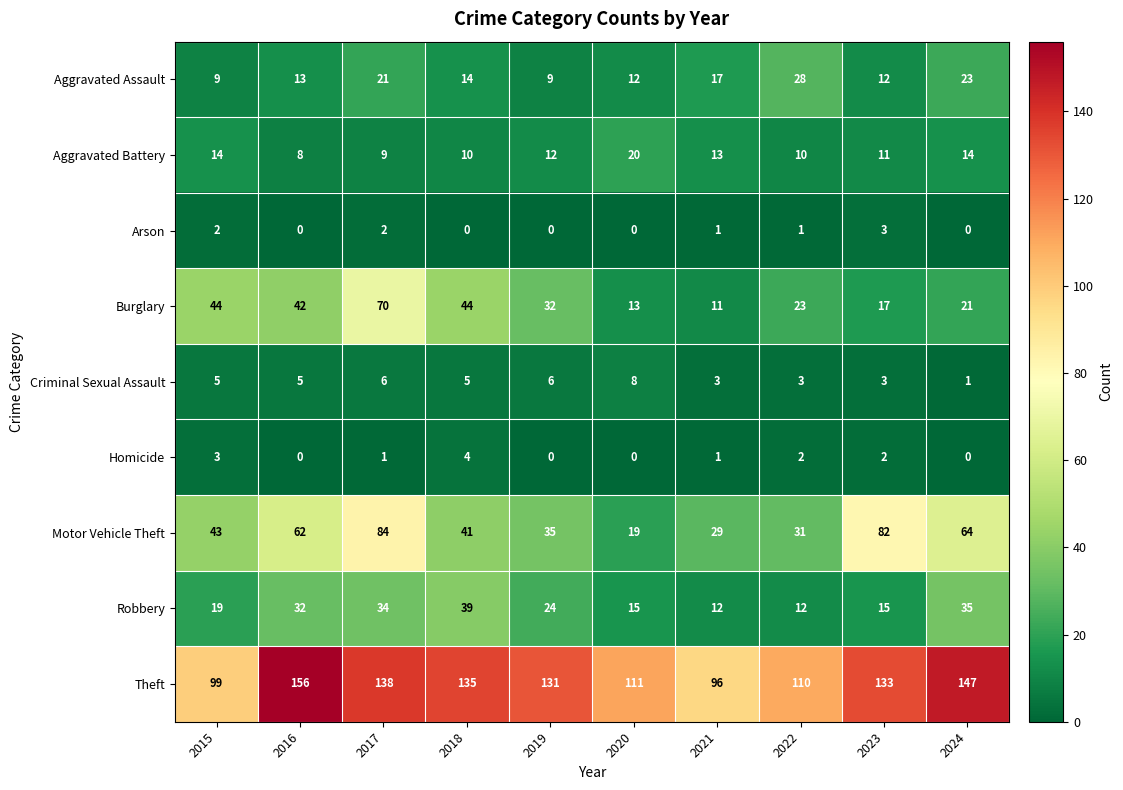

What is the difference between the second highest and second lowest values in the Criminal Sexual Assault series?

3